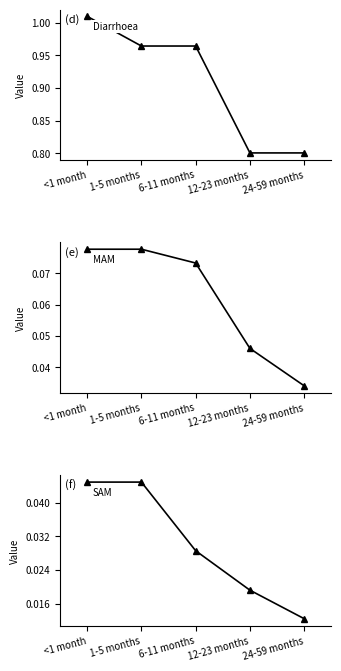

How many lines are shown in the chart?

3